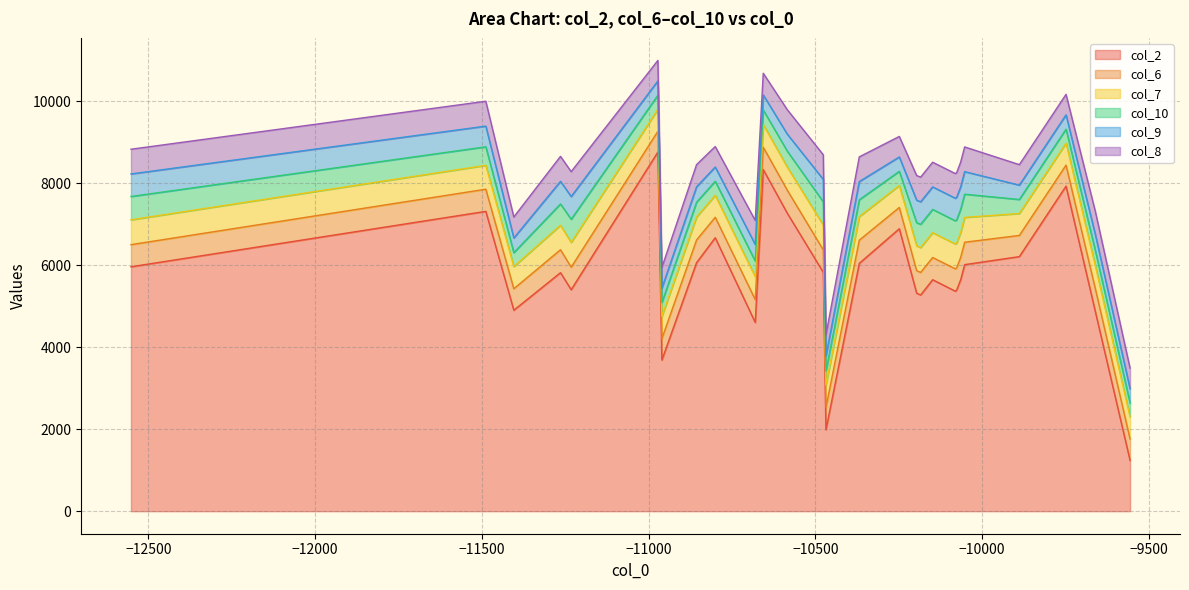

What is the sum of all col_7 values?

22881